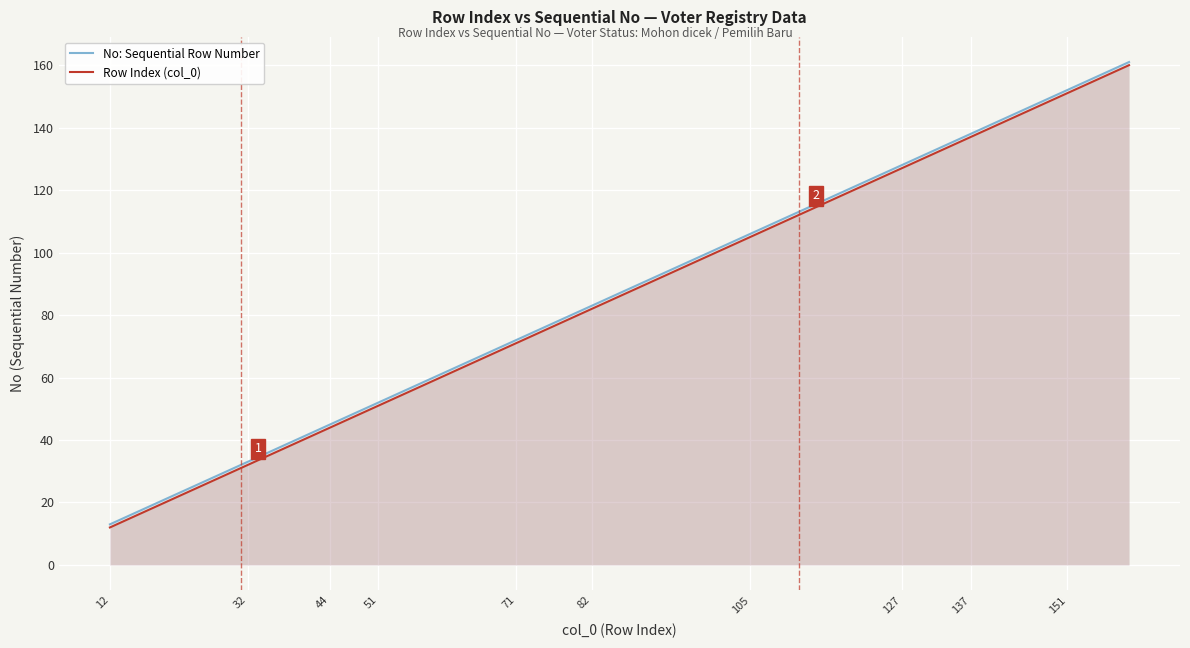

What is the sum of all Row Index (col_0) values?

3456